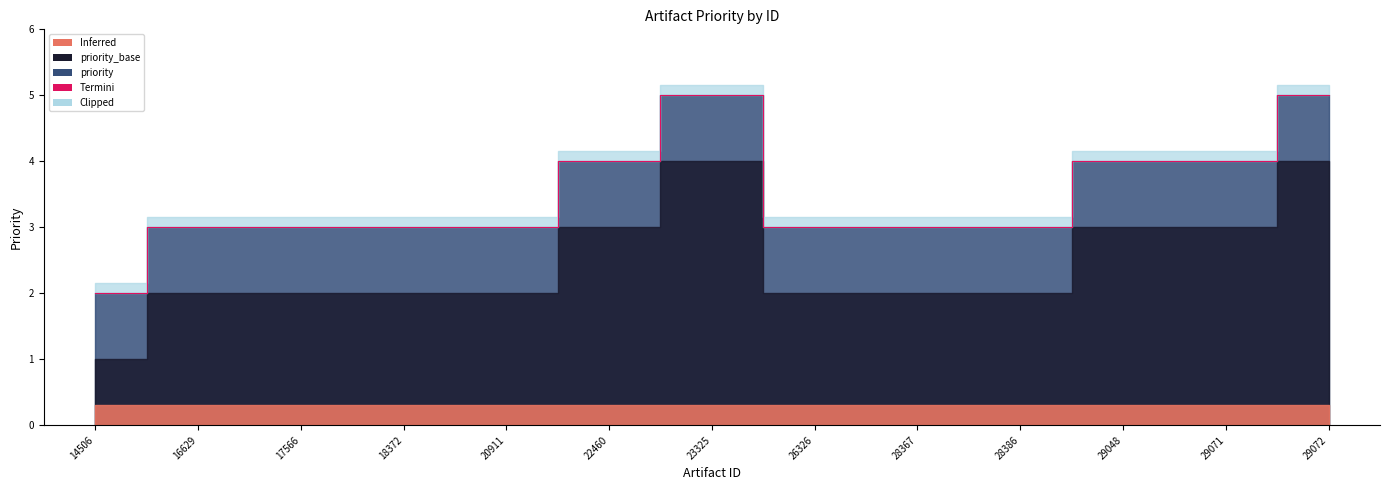

What is the difference between the values at 16629 and 29048?

1